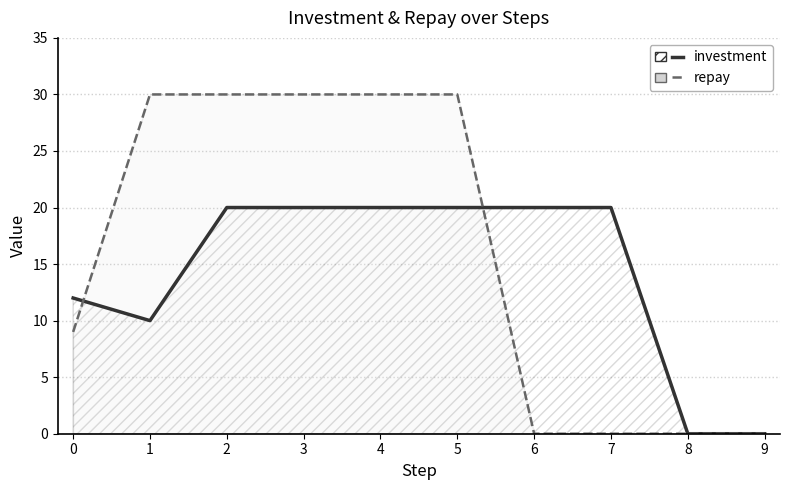

Does the chart display data point markers on the line(s)?

No